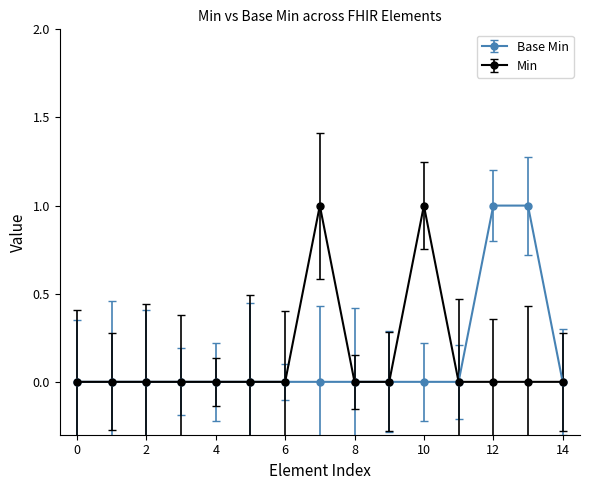

True or false: Min has more than 1 interior local peaks.

True